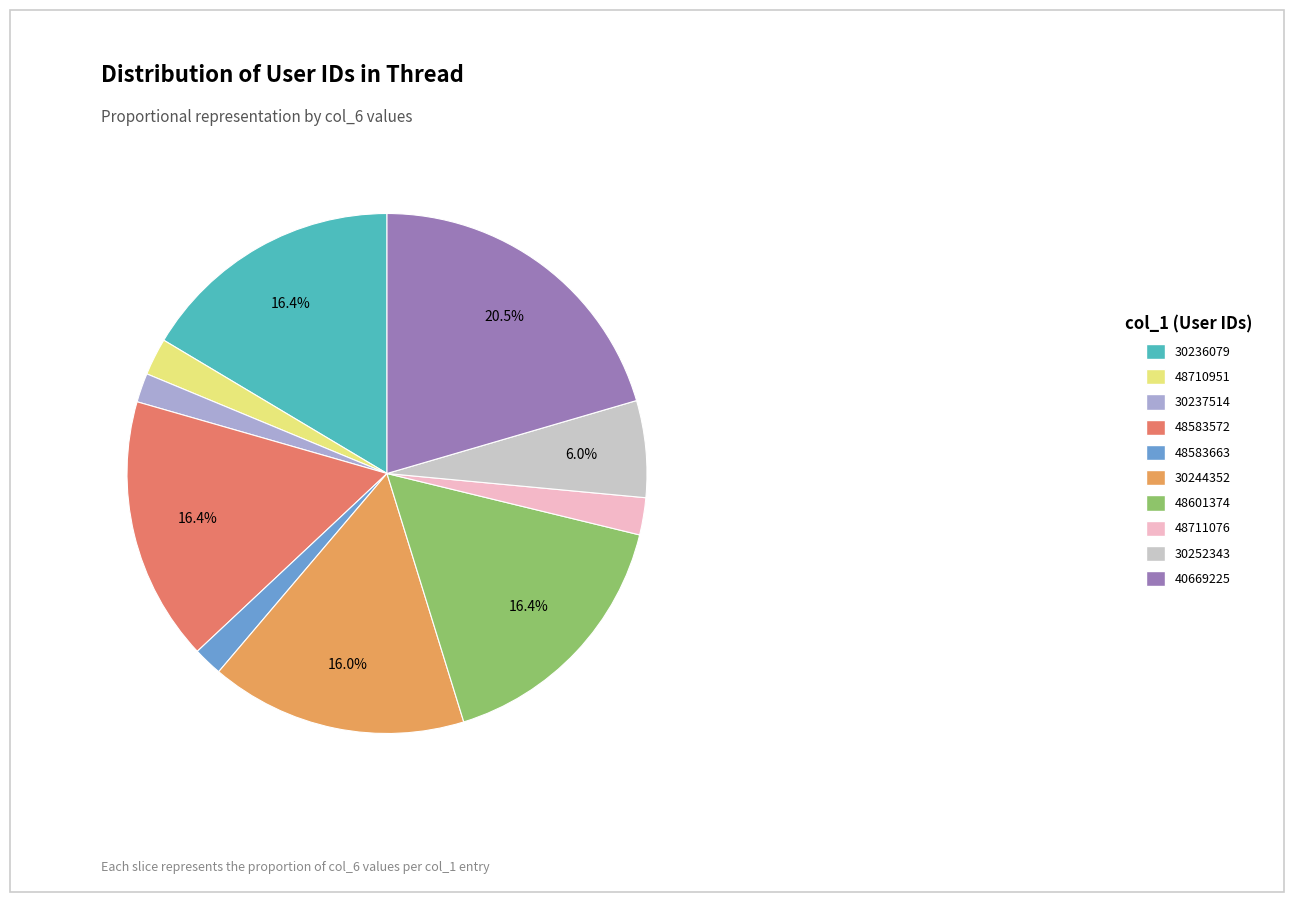

Is the sum of 30244352 and 30237514 greater than half?

No